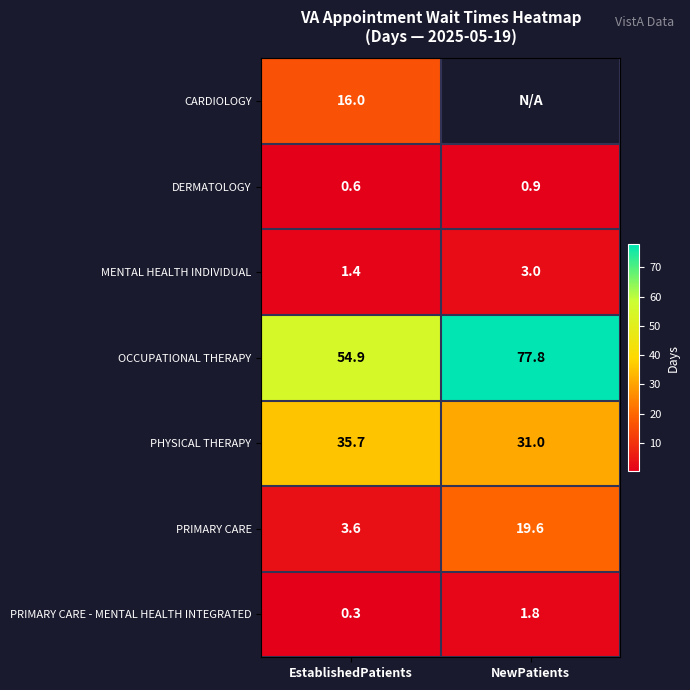

Rank the categories by PRIMARY CARE - MENTAL HEALTH INTEGRATED value from lowest to highest.

EstablishedPatients, NewPatients